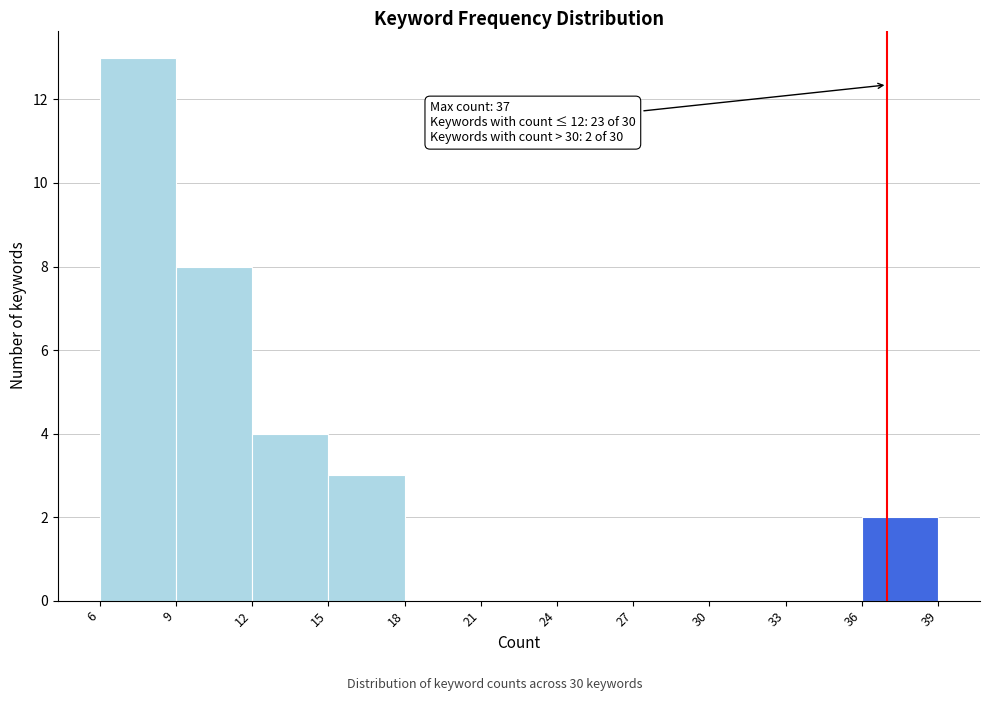

Which range on the x-axis has the tallest bar?

6 to 9